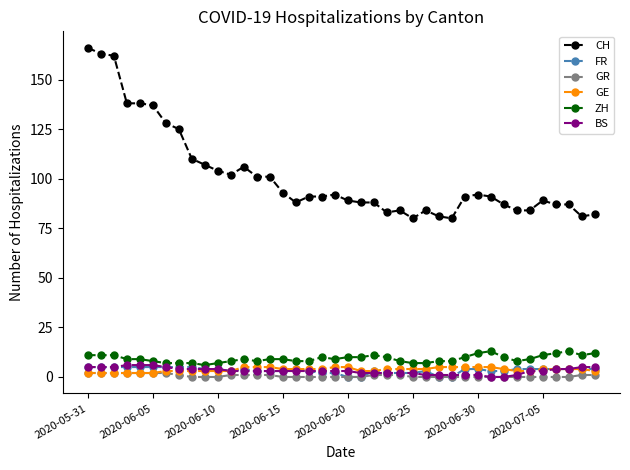

True or false: GR and ZH intersect in this chart.

False